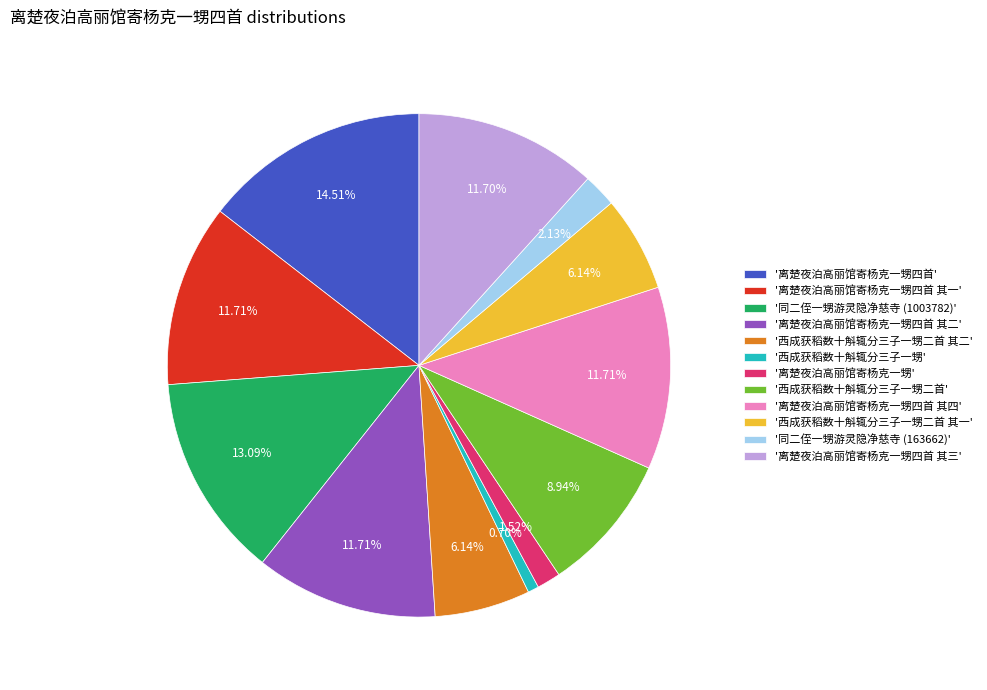

What is the largest slice in the pie chart?

'离楚夜泊高丽馆寄杨克一甥四首'